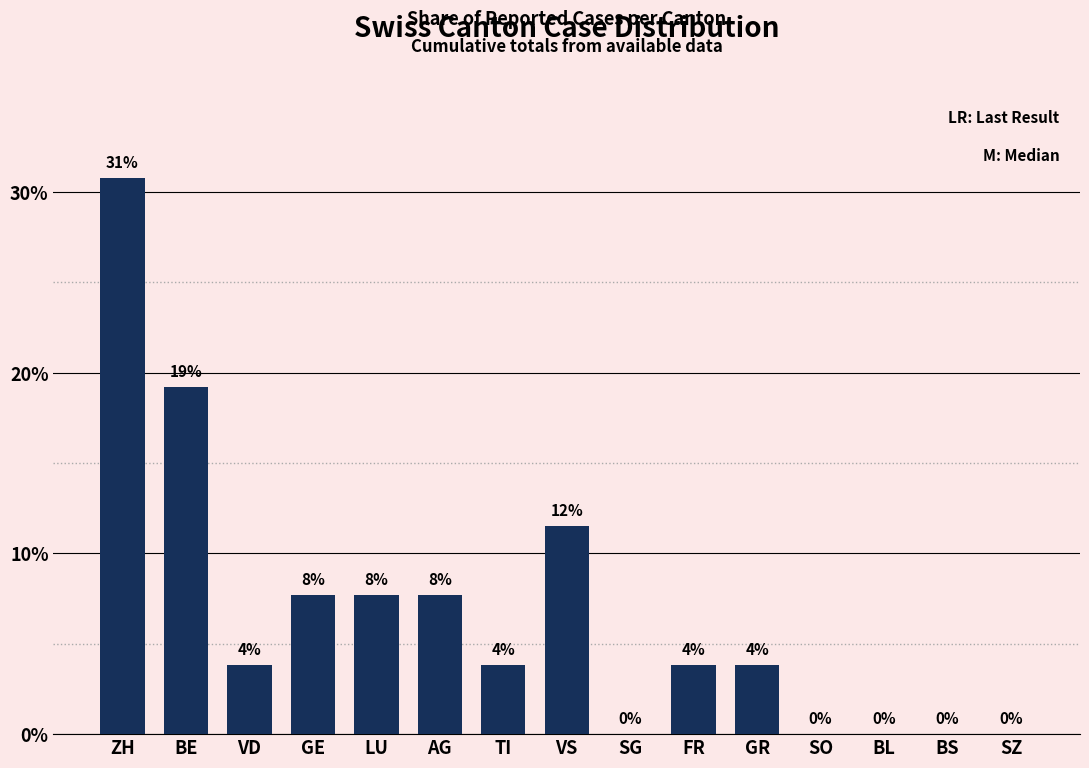

Reading left to right, what are all the values shown in this chart?

ZH=30.8	BE=19.2	VD=3.8	GE=7.7	LU=7.7	AG=7.7	TI=3.8	VS=11.5	SG=0.0	FR=3.8	GR=3.8	SO=0.0	BL=0.0	BS=0.0	SZ=0.0